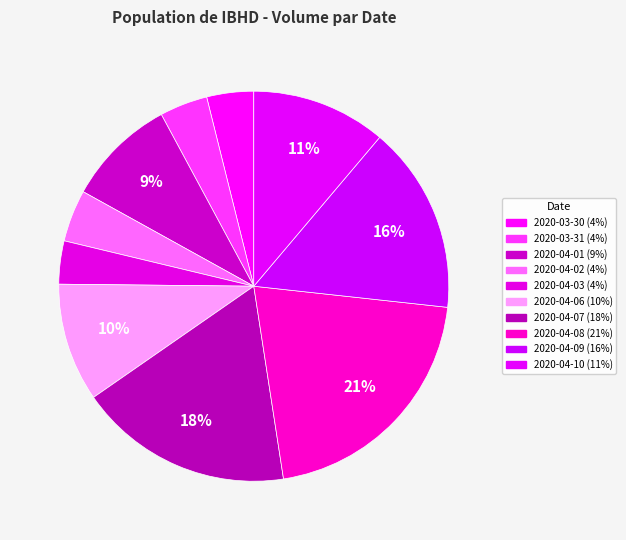

Count the number of slices in the pie.

10